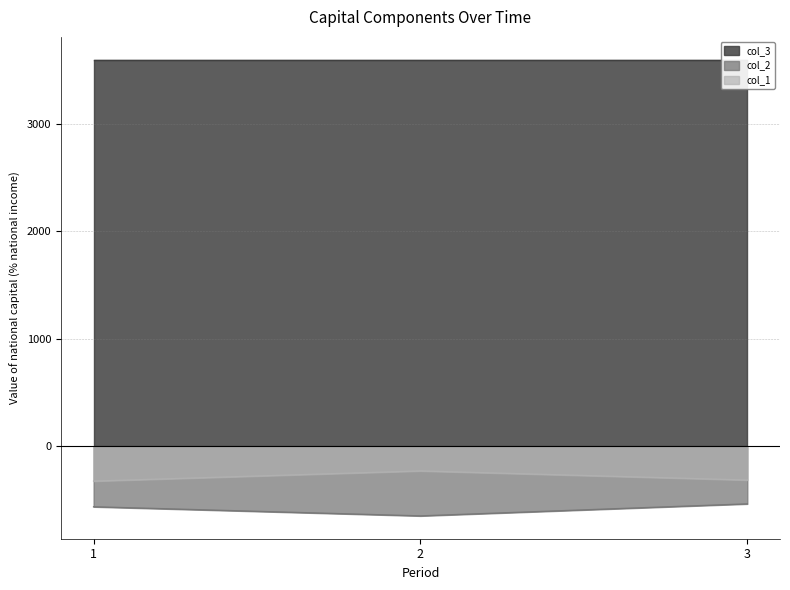

What is the difference between the col_1 values at 1 and 2?

95